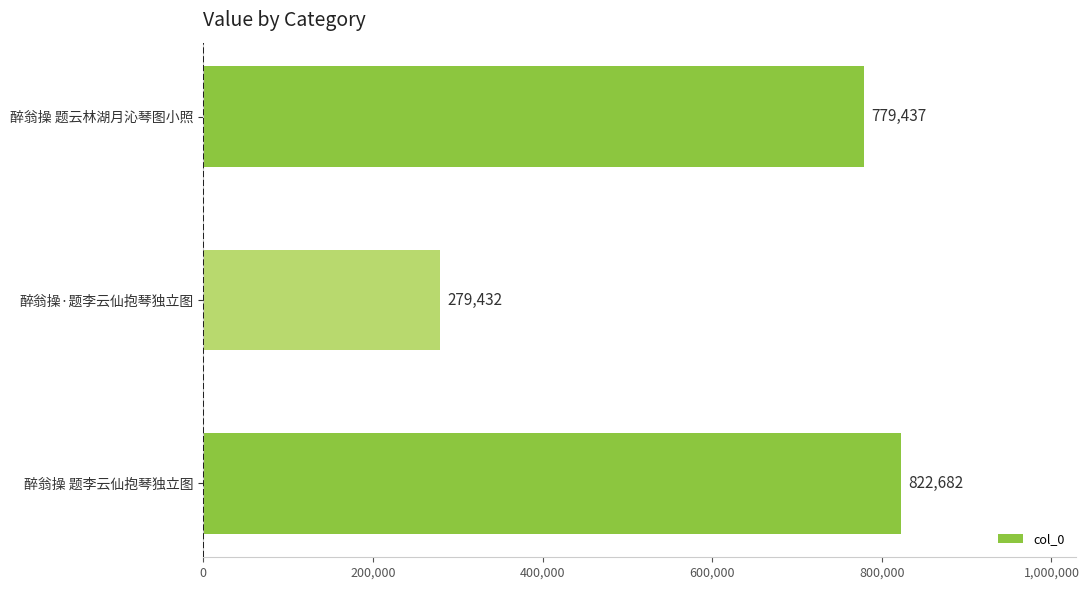

Reading bottom to top, list all the values displayed in this chart.

醉翁操 题李云仙抱琴独立图=822682	醉翁操·题李云仙抱琴独立图=279432	醉翁操 题云林湖月沁琴图小照=779437